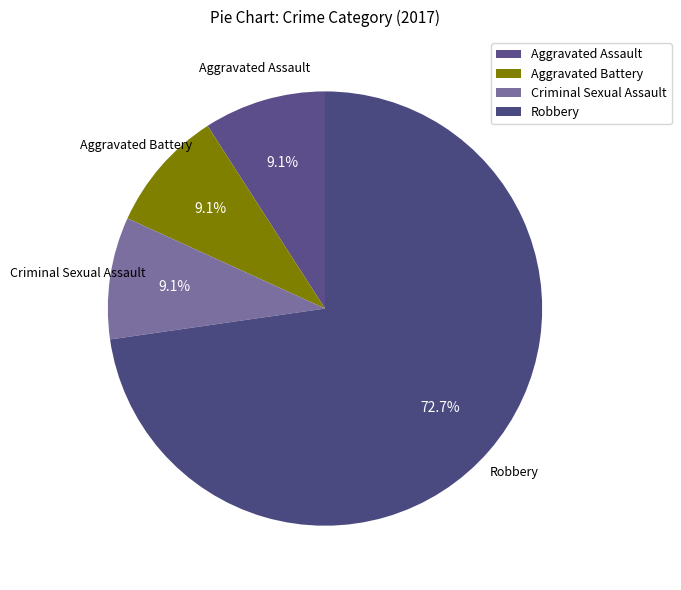

To the nearest percent, what is the average slice percentage?

25%